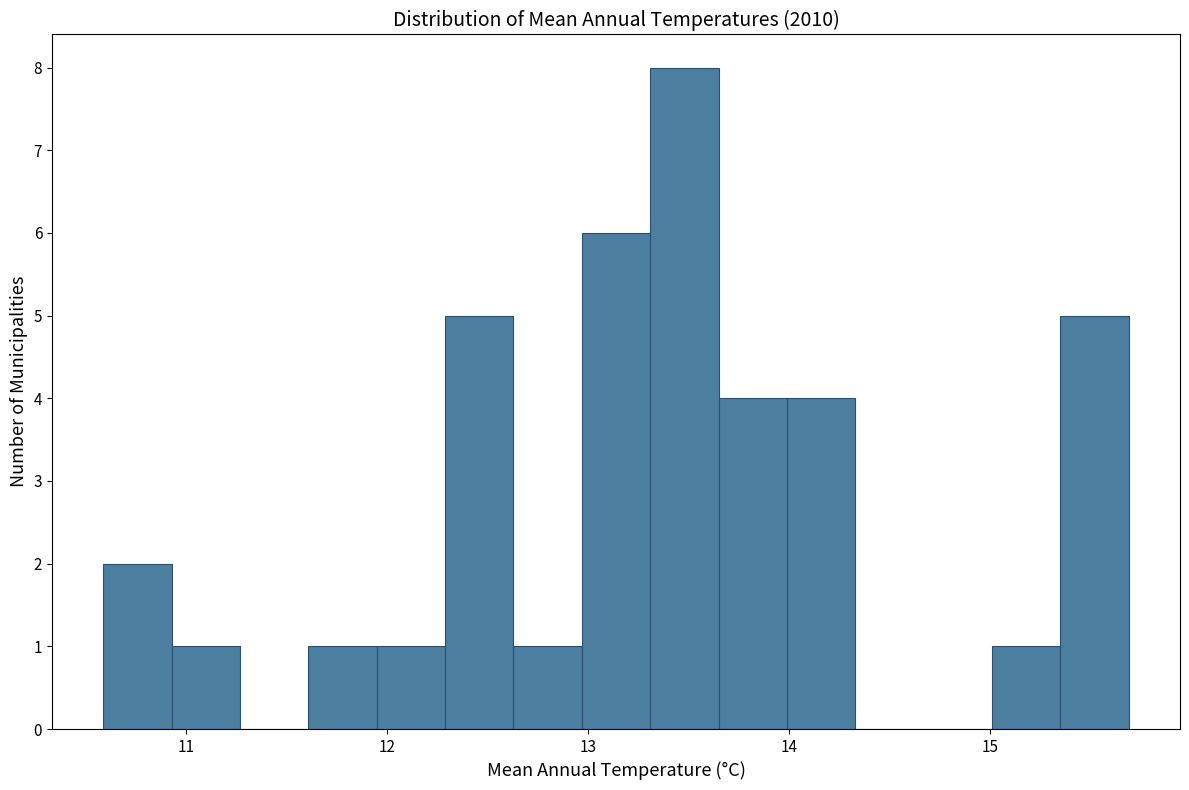

Read against the x-axis, roughly where is the centre of the tallest bar?

13.5